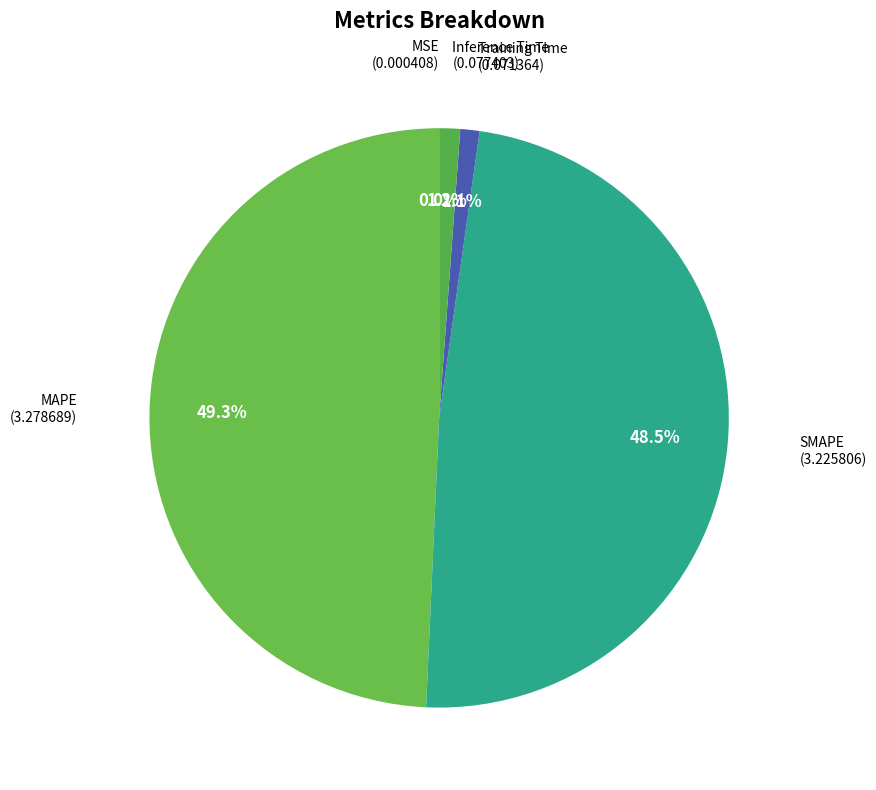

The Training Time slice represents 1% of the pie. True or false?

True